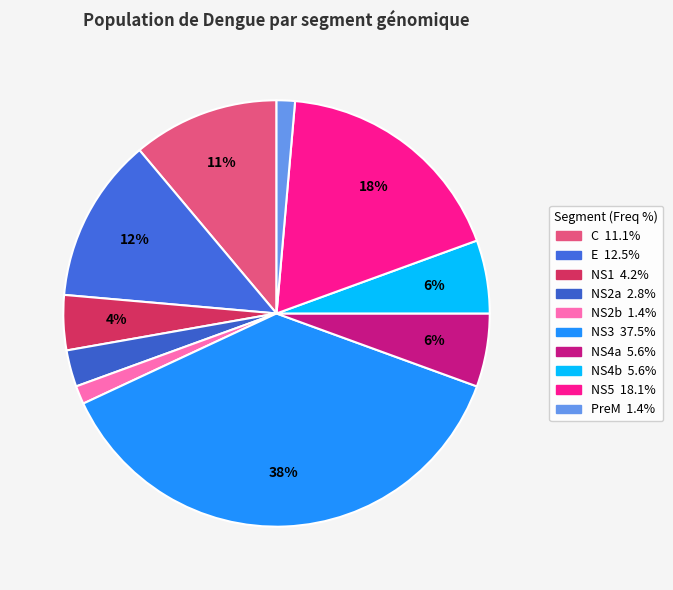

Between NS4b and NS1, which is larger?

NS4b